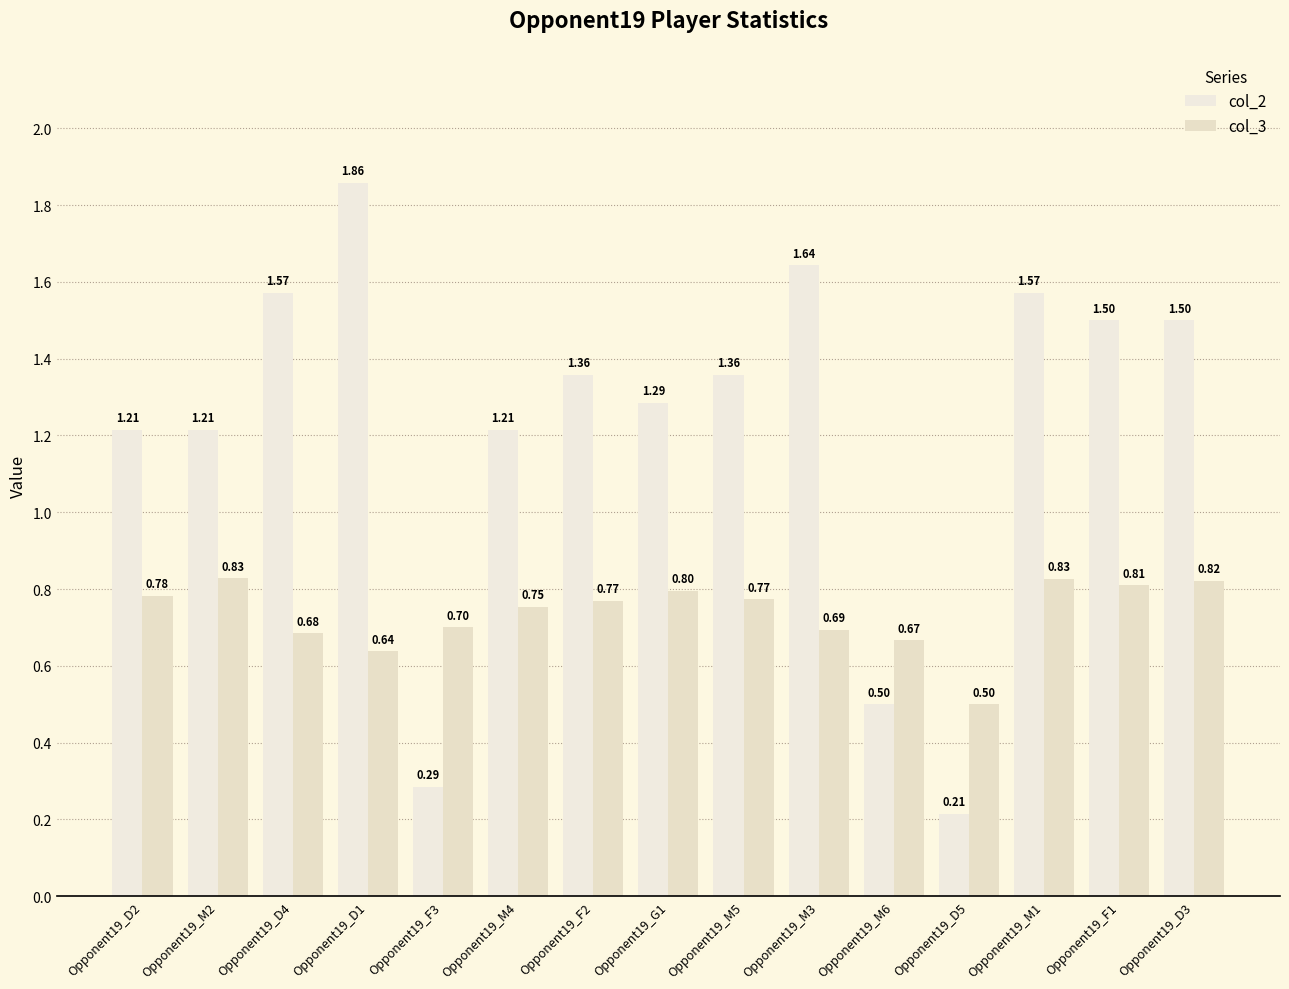

How many groups of bars are there?

15